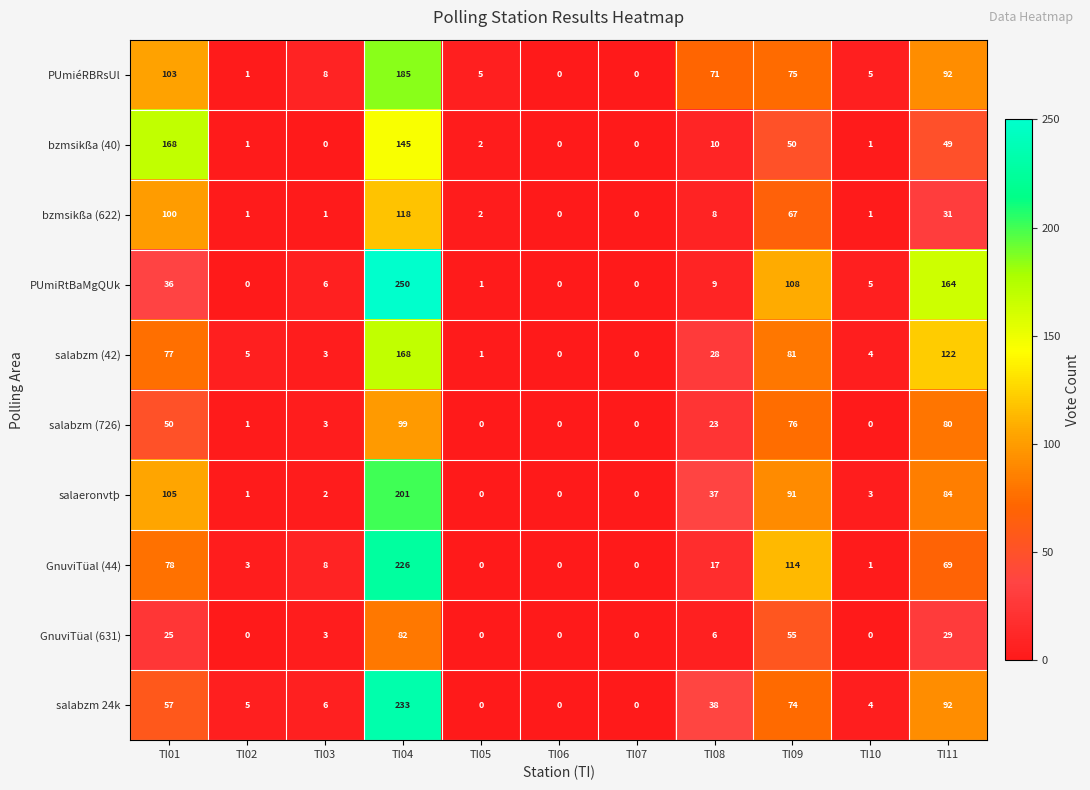

At how many categories does at least one series exceed 81?

4